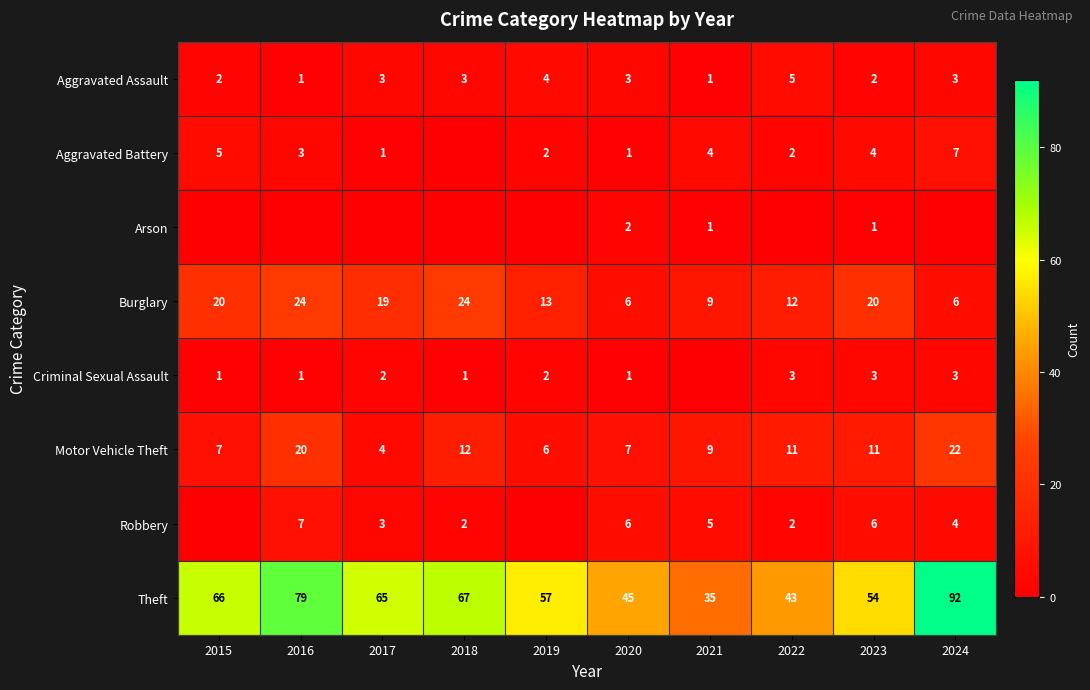

The value of Aggravated Battery at 2023 is 4. True or false?

True